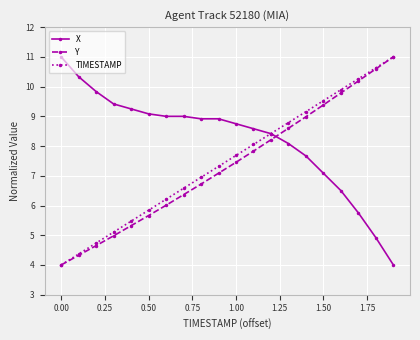

What is the maximum value shown in the chart?

11.0